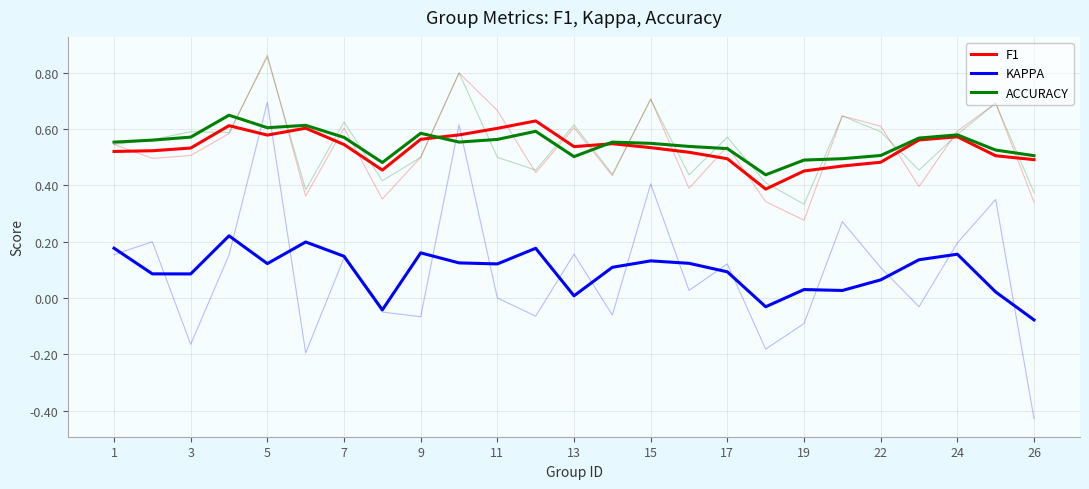

Is the value of F1 at 7 greater than the value of ACCURACY at 11?

No